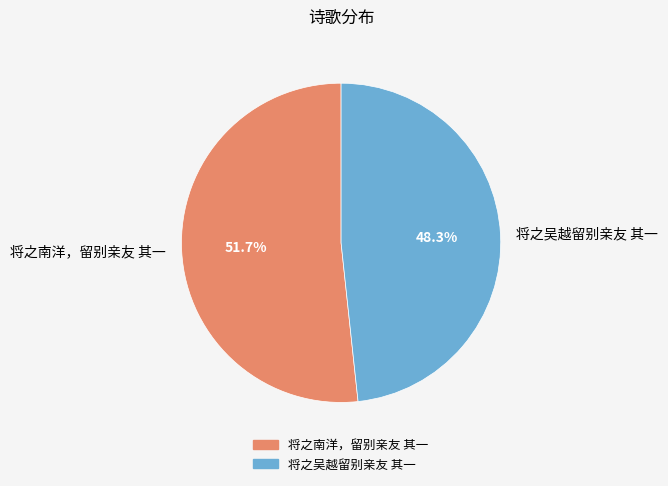

What is the smallest slice in the pie chart?

将之吴越留别亲友 其一